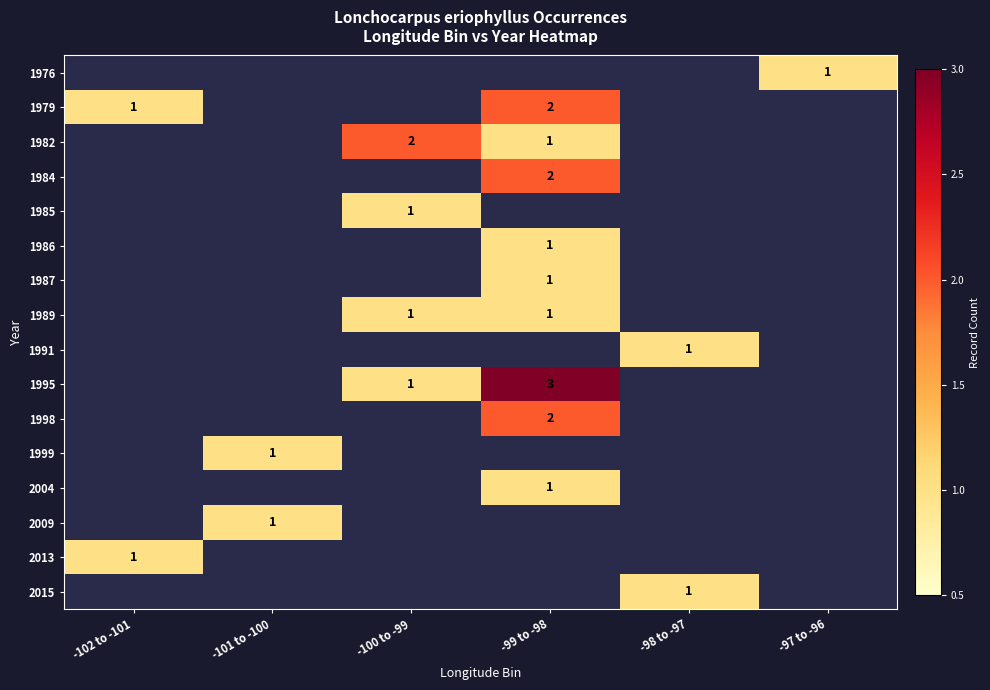

At which category does the chart reach its peak across all series?

-99 to -98